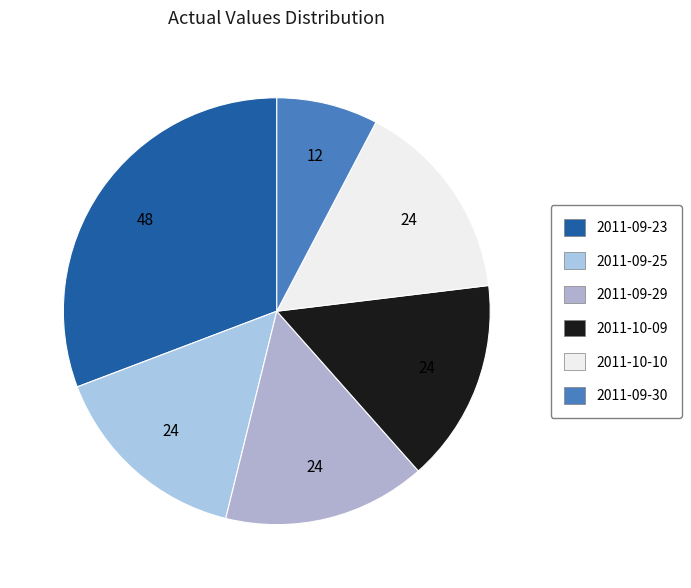

To the nearest percent, what portion does 2011-09-30 represent?

8%